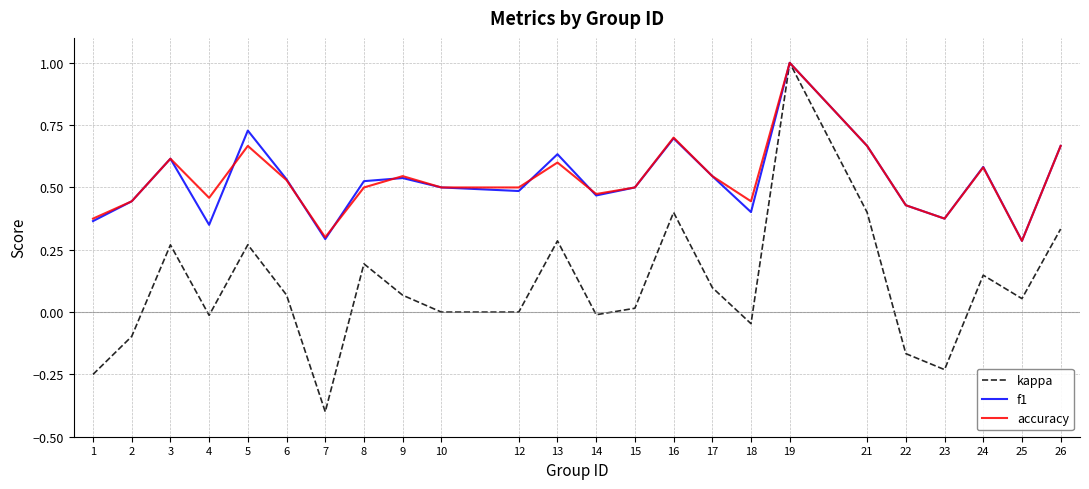

Rank the series at 8 from highest to lowest value.

f1, accuracy, kappa